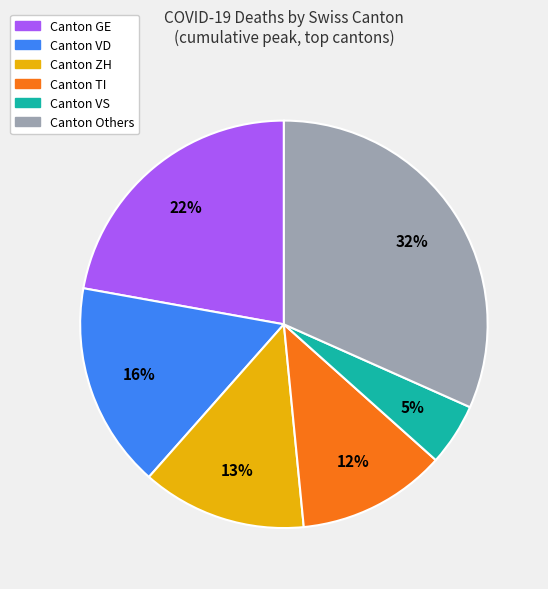

To the nearest percent, what is the difference between the largest and smallest slice percentages?

27%